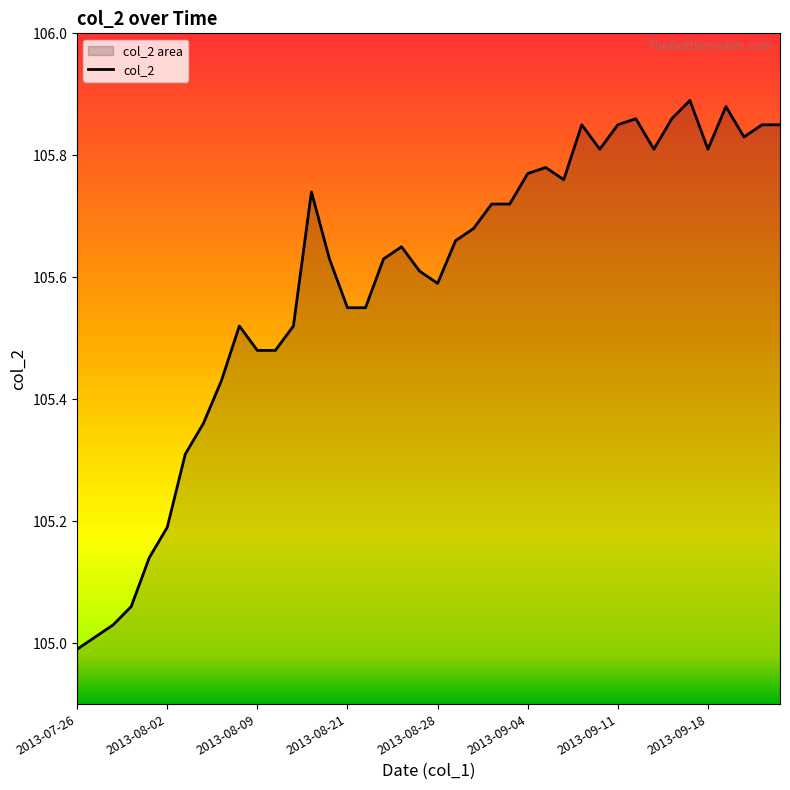

What is the label of the 33rd point from the right?

2013-08-06